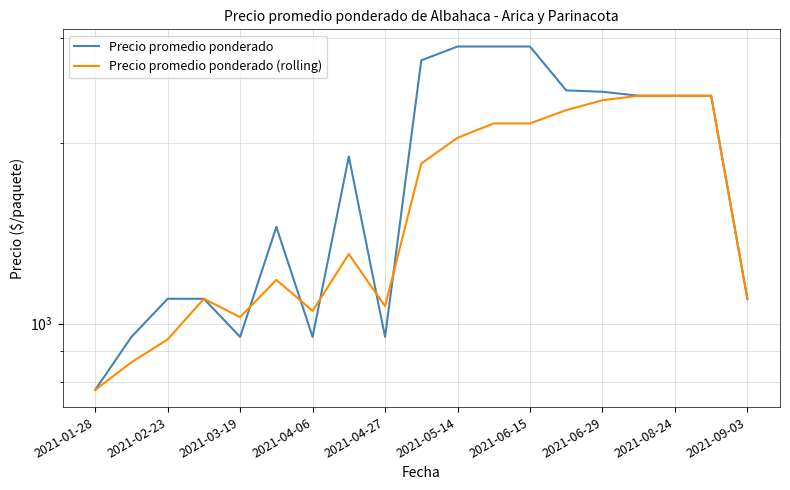

True or false: Precio promedio ponderado (rolling) and Precio promedio ponderado intersect in this chart.

True